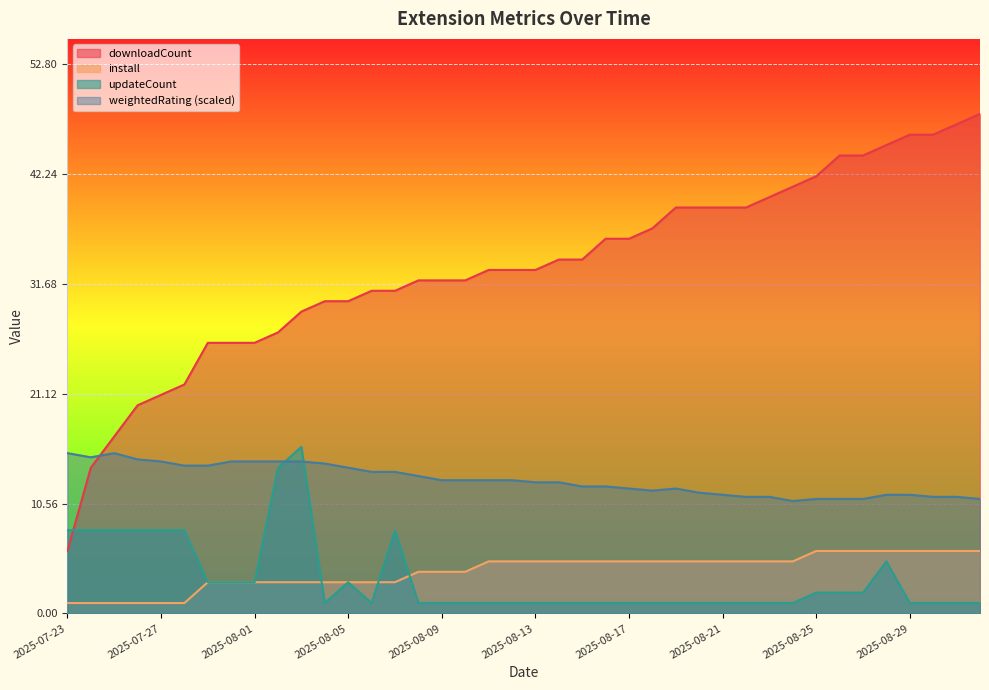

Reading left to right, list all the values displayed in this chart.

downloadCount: 6.0	14.0	17.0	20.0	21.0	22.0	26.0	26.0	26.0	27.0	29.0	30.0	30.0	31.0	31.0	32.0	32.0	32.0	33.0	33.0	33.0	34.0	34.0	36.0	36.0	37.0	39.0	39.0	39.0	39.0	40.0	41.0	42.0	44.0	44.0	45.0	46.0	46.0	47.0	48.0
install: 1.0	1.0	1.0	1.0	1.0	1.0	3.0	3.0	3.0	3.0	3.0	3.0	3.0	3.0	3.0	4.0	4.0	4.0	5.0	5.0	5.0	5.0	5.0	5.0	5.0	5.0	5.0	5.0	5.0	5.0	5.0	5.0	6.0	6.0	6.0	6.0	6.0	6.0	6.0	6.0
updateCount: 8.0	8.0	8.0	8.0	8.0	8.0	3.0	3.0	3.0	14.0	16.0	1.0	3.0	1.0	8.0	1.0	1.0	1.0	1.0	1.0	1.0	1.0	1.0	1.0	1.0	1.0	1.0	1.0	1.0	1.0	1.0	1.0	2.0	2.0	2.0	5.0	1.0	1.0	1.0	1.0
weightedRating: 15.4	15.0	15.4	14.8	14.6	14.2	14.2	14.6	14.6	14.6	14.6	14.4	14.0	13.6	13.6	13.2	12.8	12.8	12.8	12.8	12.6	12.6	12.2	12.2	12.0	11.8	12.0	11.6	11.4	11.2	11.2	10.8	11.0	11.0	11.0	11.4	11.4	11.2	11.2	11.0